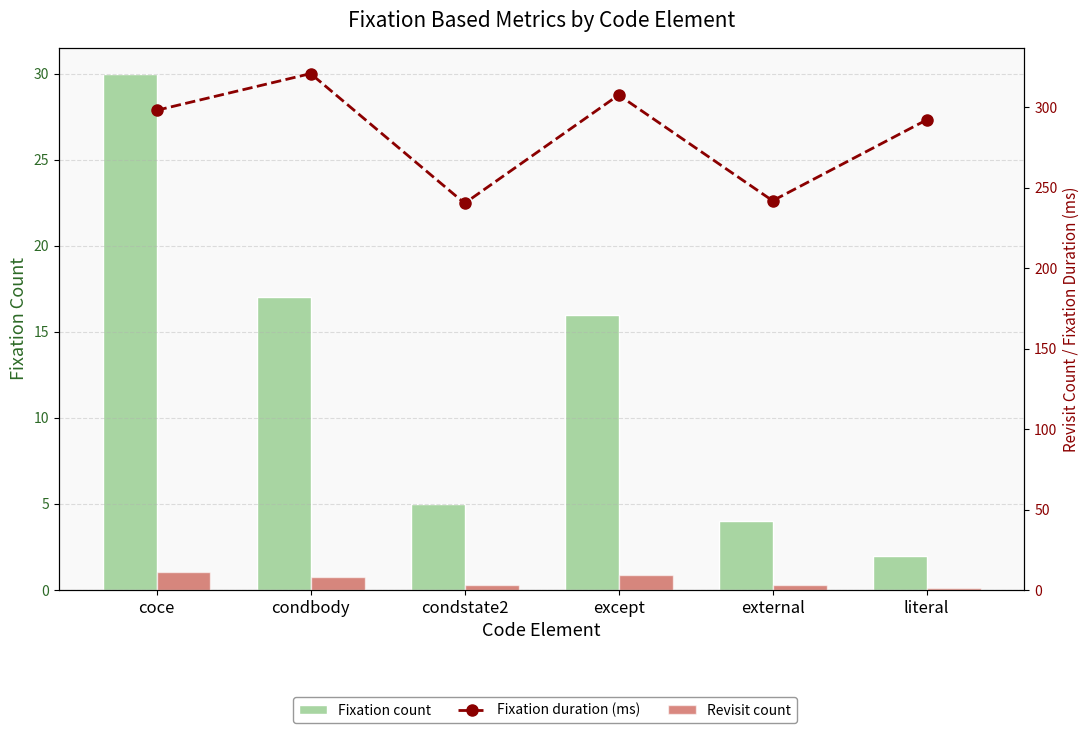

What is the minimum value shown in the chart?

1.0